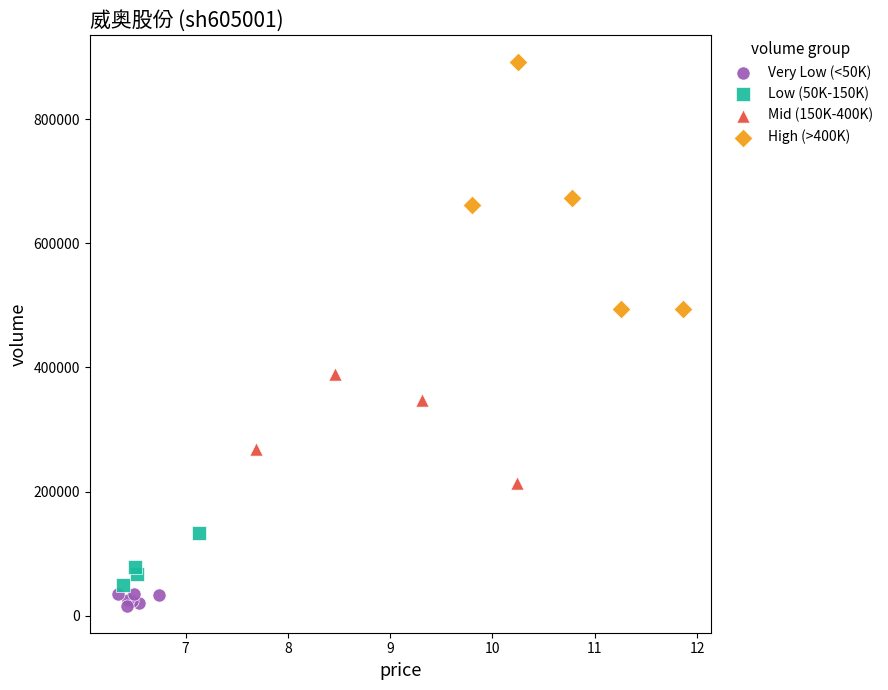

Which series has the largest Y range (max minus min)?

High (>400K)